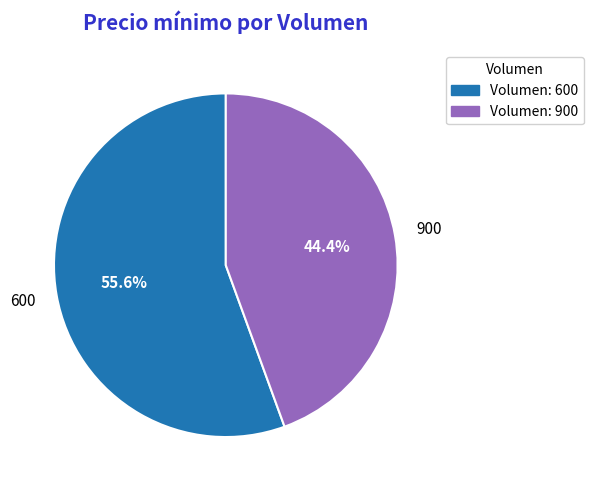

To the nearest percent, what is the difference between the largest and smallest slice percentages?

11%